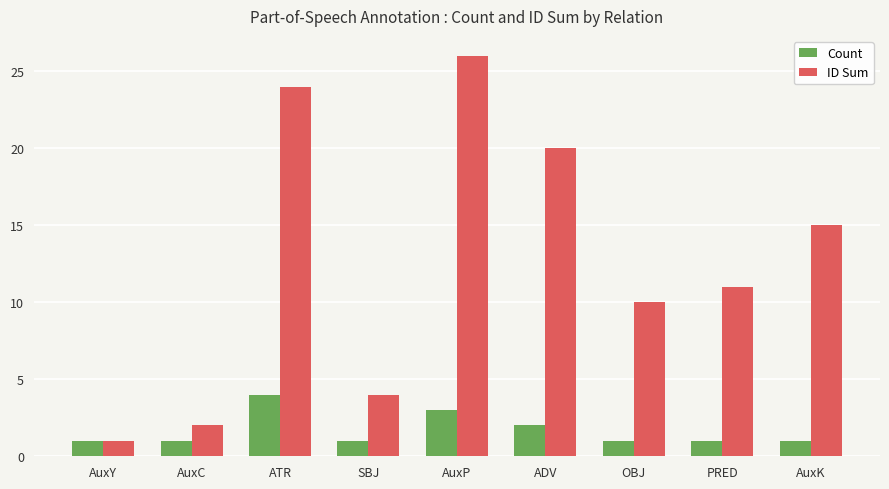

At which category is the sum across all series the highest?

AuxP